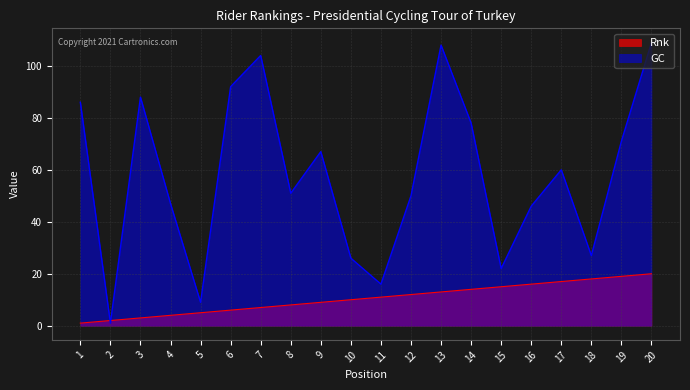

What is the value of the Rnk point at the 15th from the left?

15